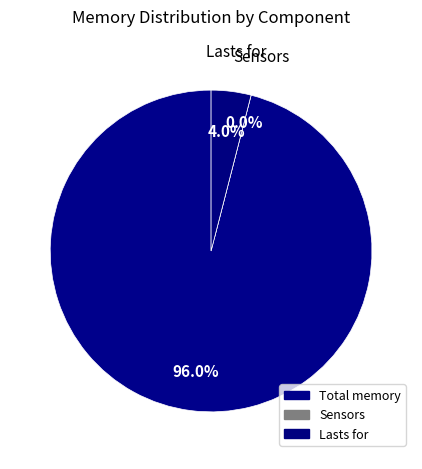

Which slice is the smallest?

Sensors